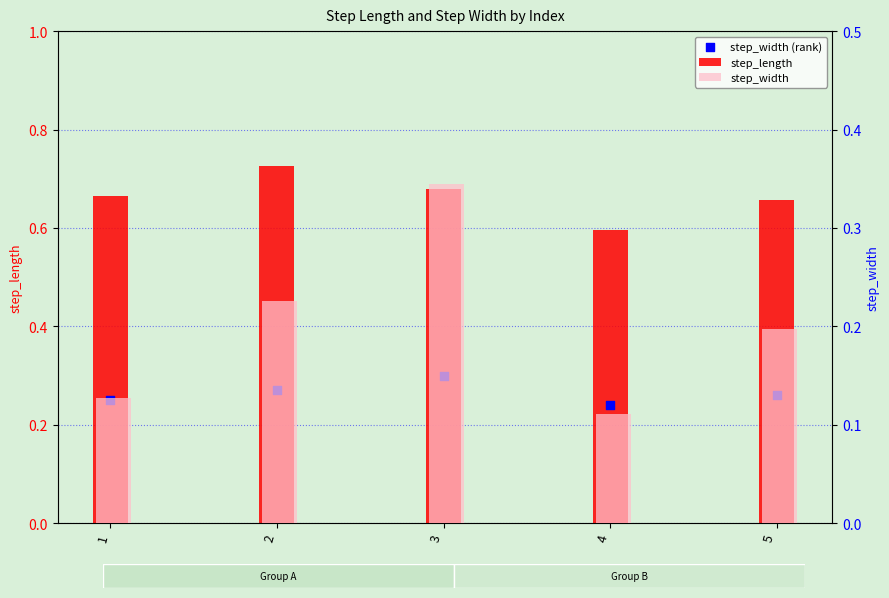

Which series contains the highest Y value?

step_length